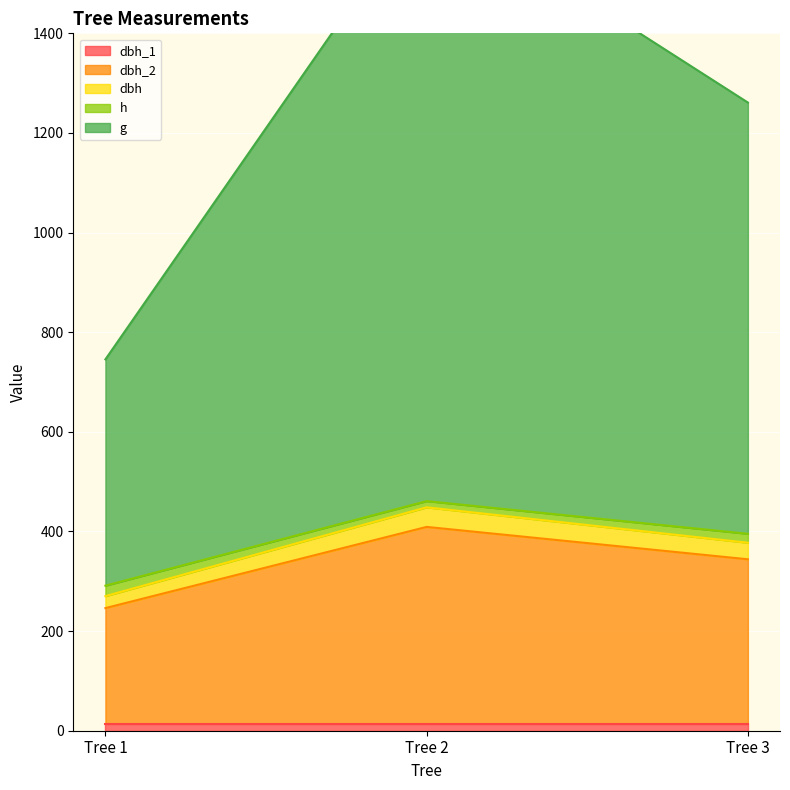

List the labels in order of dbh_2 value, smallest first.

Tree 1, Tree 3, Tree 2